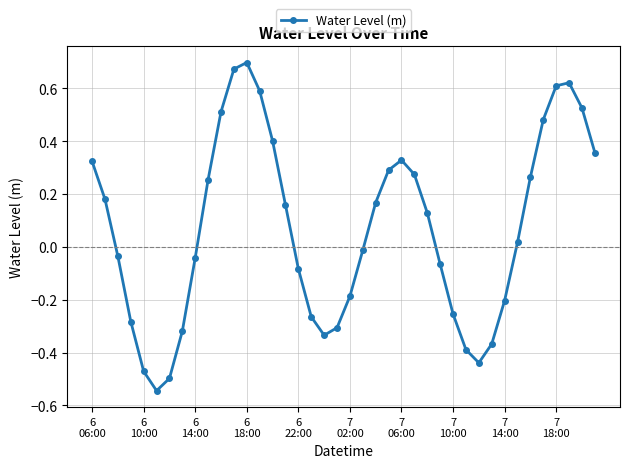

How many points are higher than both their immediate neighbors (excluding endpoints)?

3